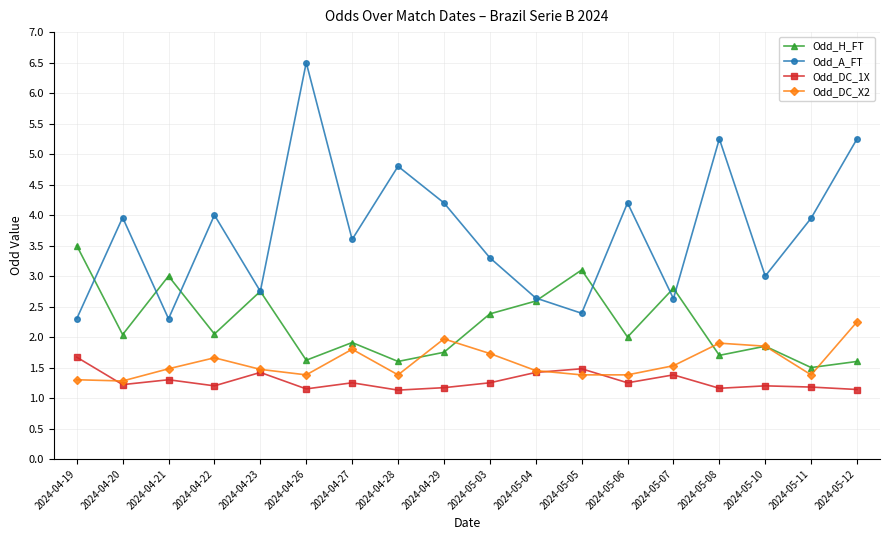

Does the chart display data point markers on the line(s)?

Yes